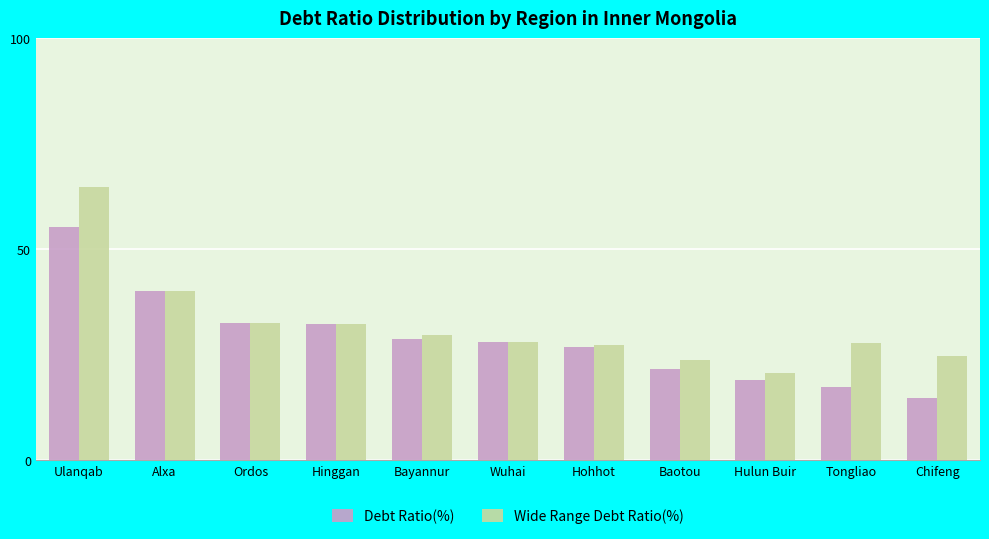

Rank the series at Chifeng from highest to lowest value.

Wide Range Debt Ratio(%), Debt Ratio(%)